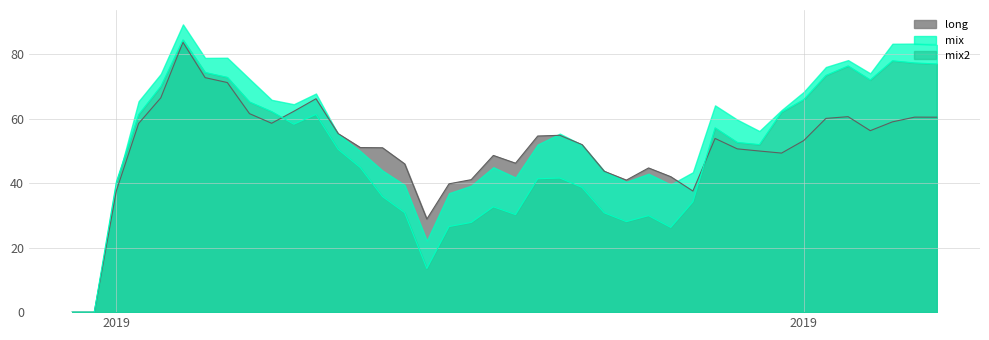

Count the number of data series in this chart.

3